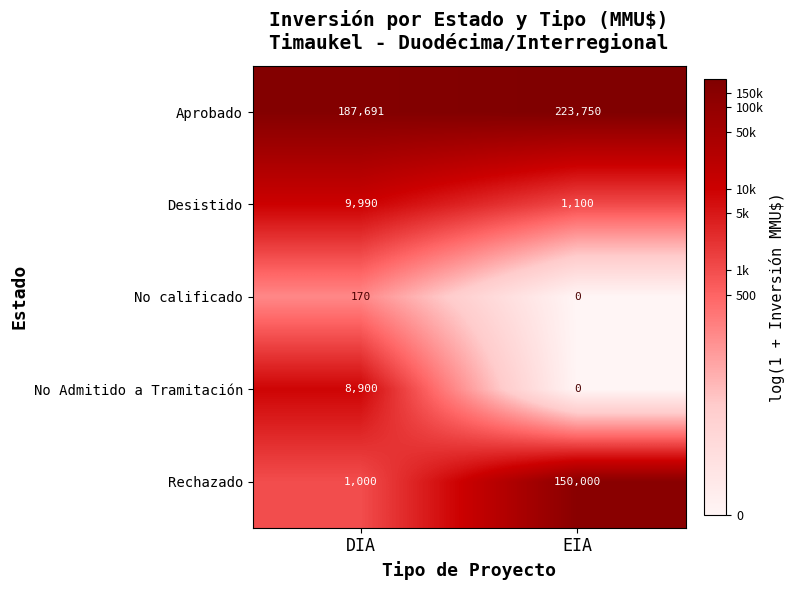

What is the highest value of the Rechazado series?

150000